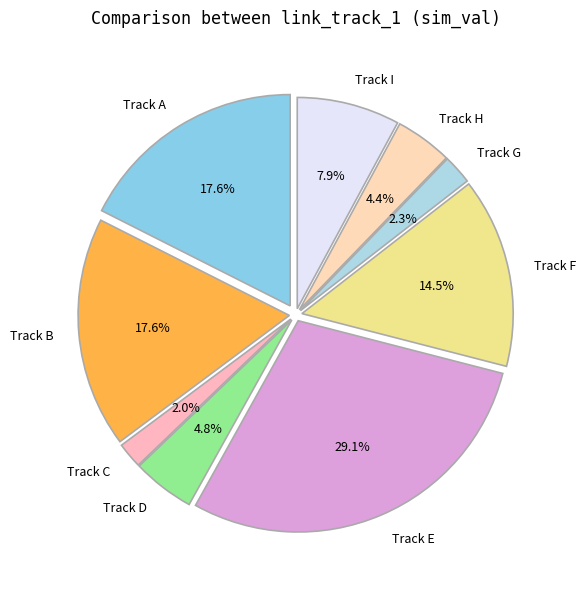

Is the sum of spotify:track:4lrfYSnZmpXdCWuWqVo8L0 and spotify:track:2g41AZ58LFdQLxmWx82ujI greater than half?

No